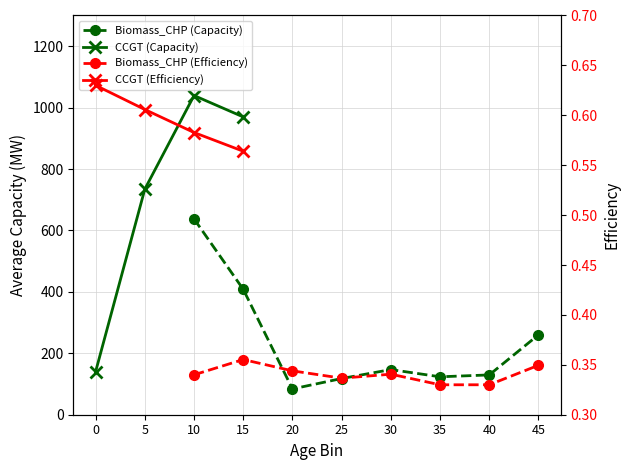

True or false: CCGT (Capacity) and Biomass_CHP (Efficiency) cross at least once.

False